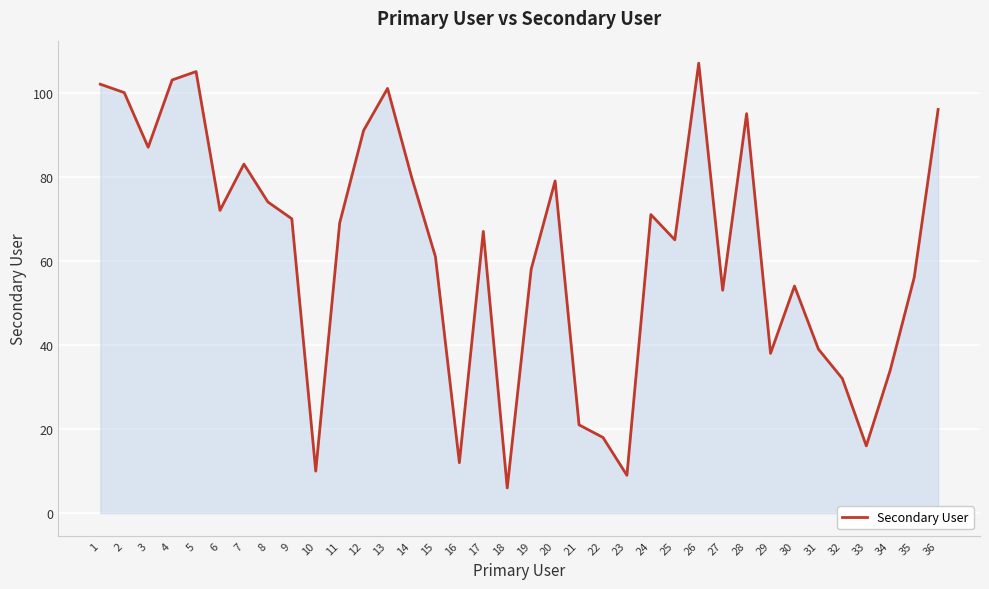

True or false: the data shows 39 at 31.

True